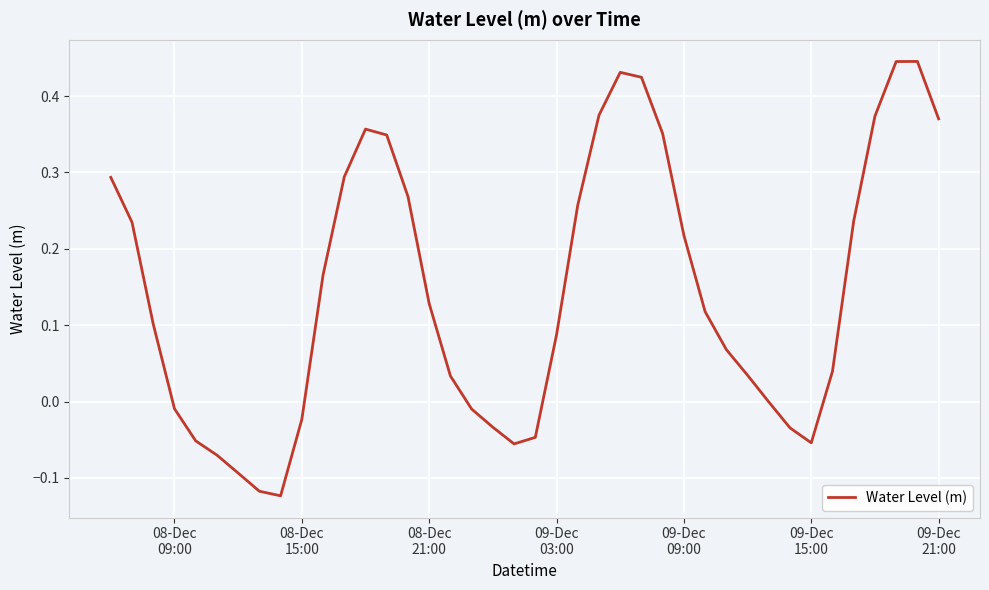

What is the difference between the maximum and minimum values?

0.6